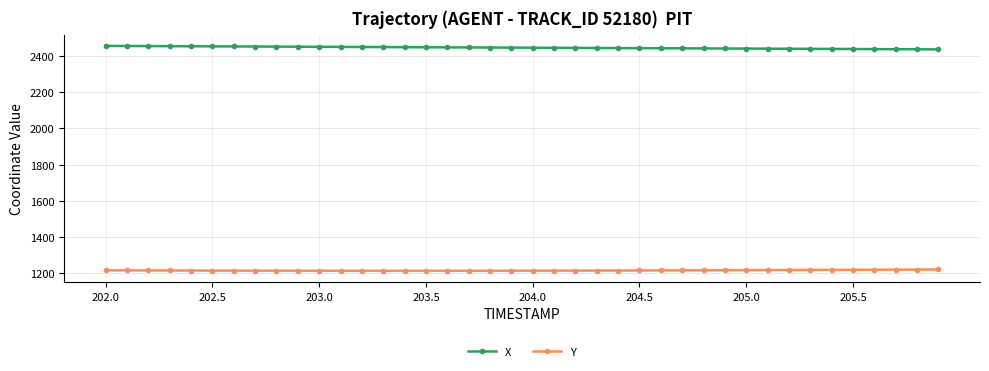

How many lines are shown in the chart?

2